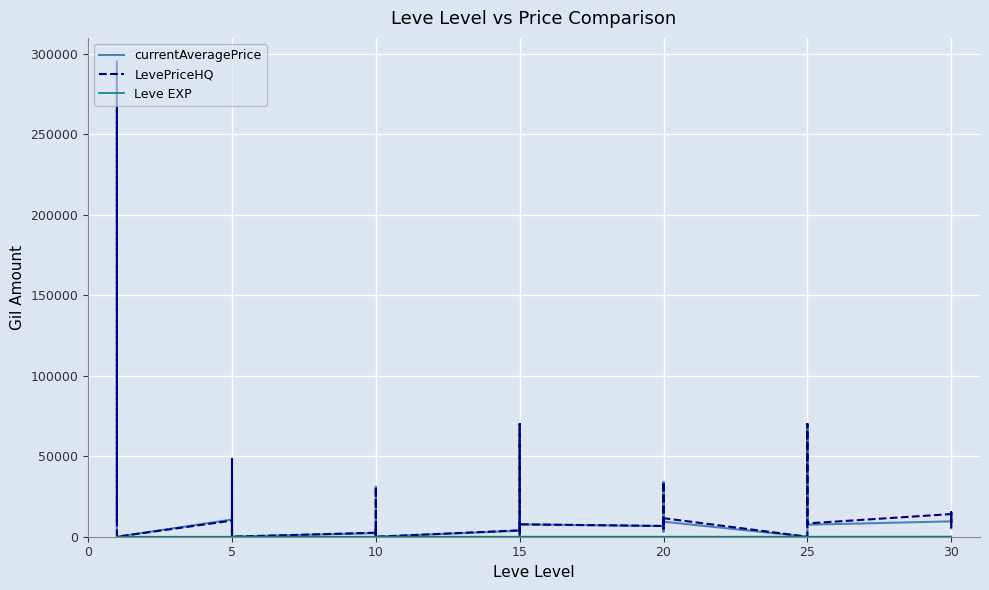

How many data points in LevePriceHQ are above 7980?

18